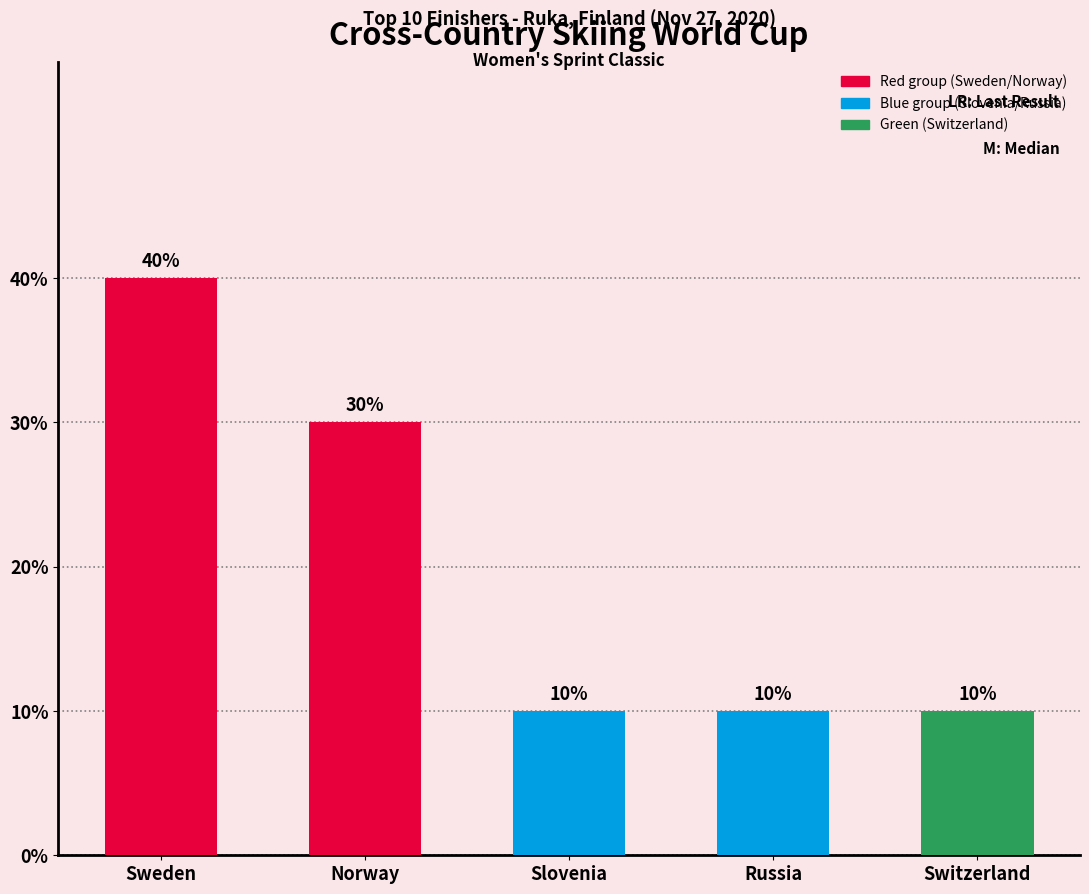

Rank the categories by value from highest to lowest.

Sweden, Norway, Slovenia, Russia, Switzerland